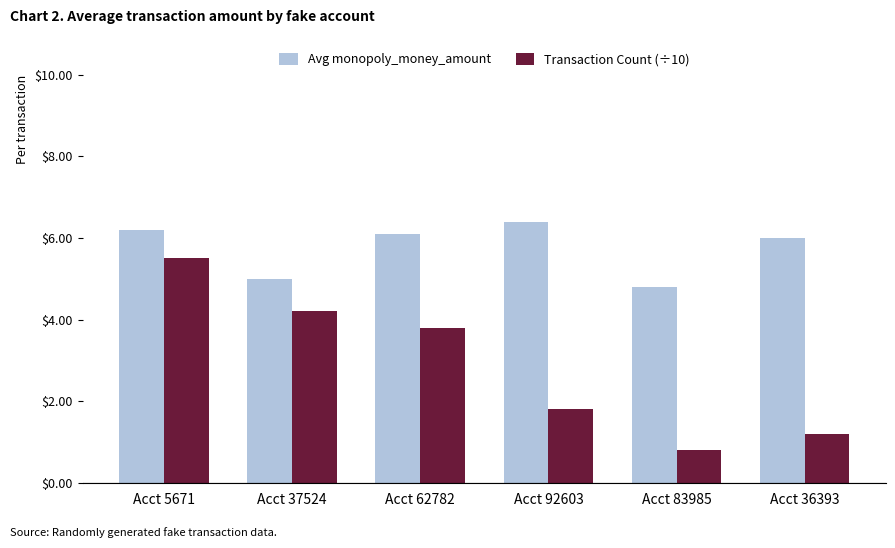

List the series in order of their overall mean, lowest first.

Transaction Count (÷10), Avg monopoly_money_amount